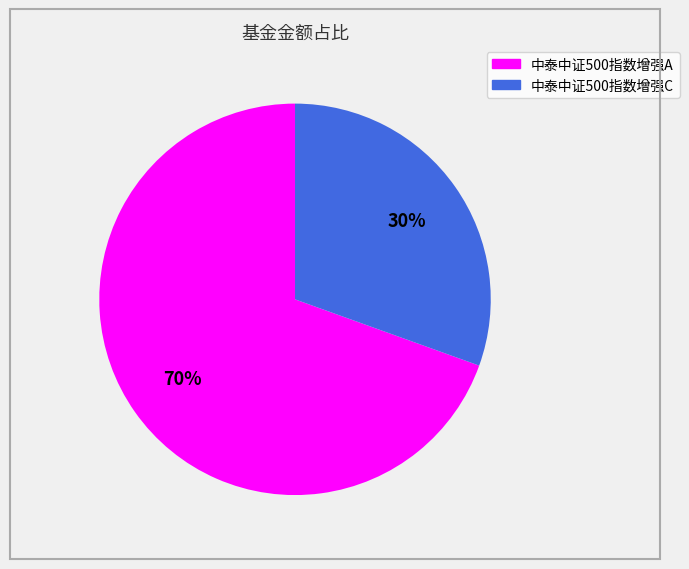

To the nearest percent, what is the combined percentage of 中泰中证500指数增强C and 中泰中证500指数增强A?

100%